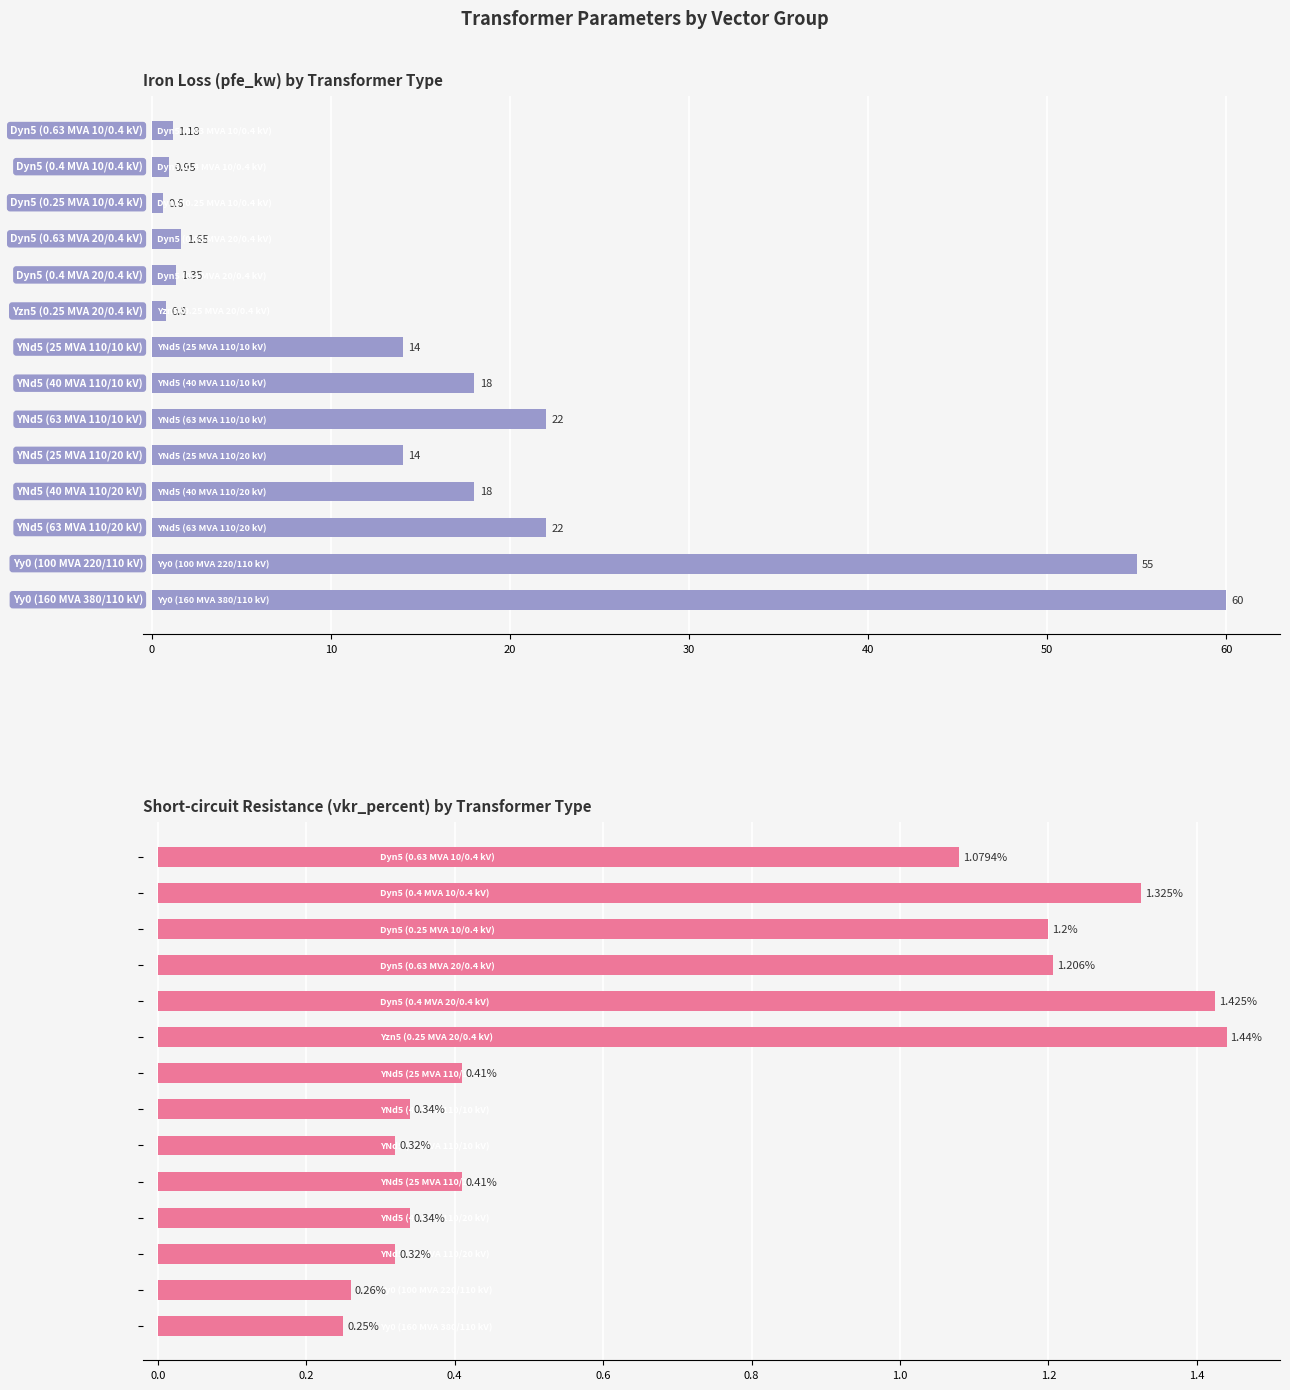

Rank the series by their maximum value, from highest to lowest.

pfe_kw, vkr_percent